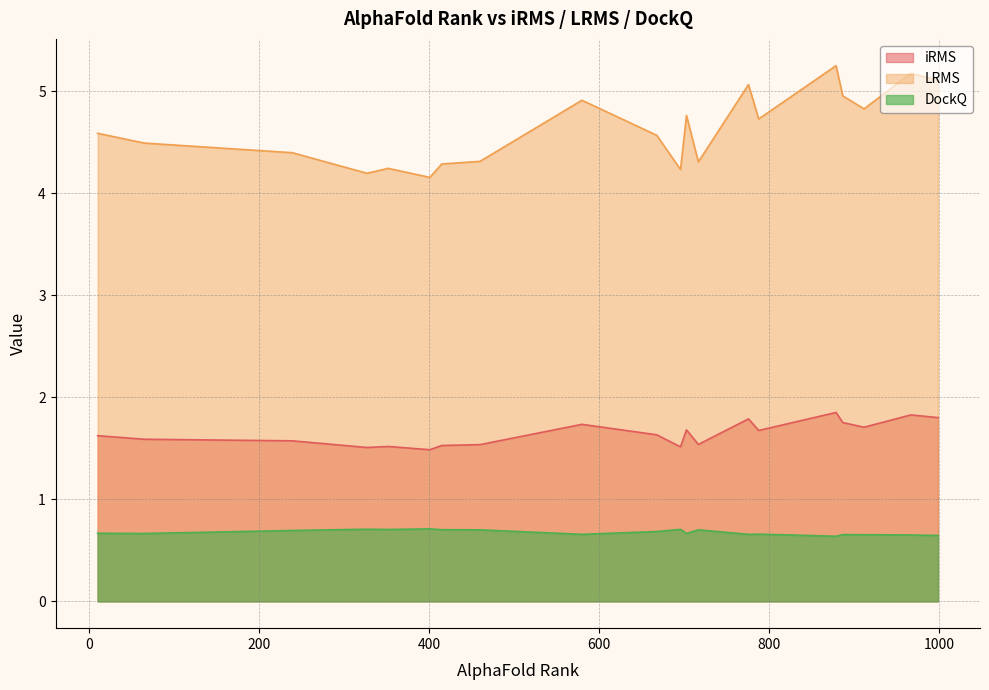

Does the chart have visible grid lines?

Yes